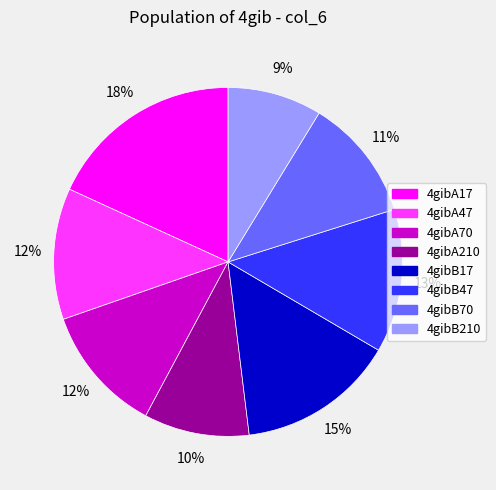

Do 4gibA210 and 4gibB210 together represent more than half of the pie?

No